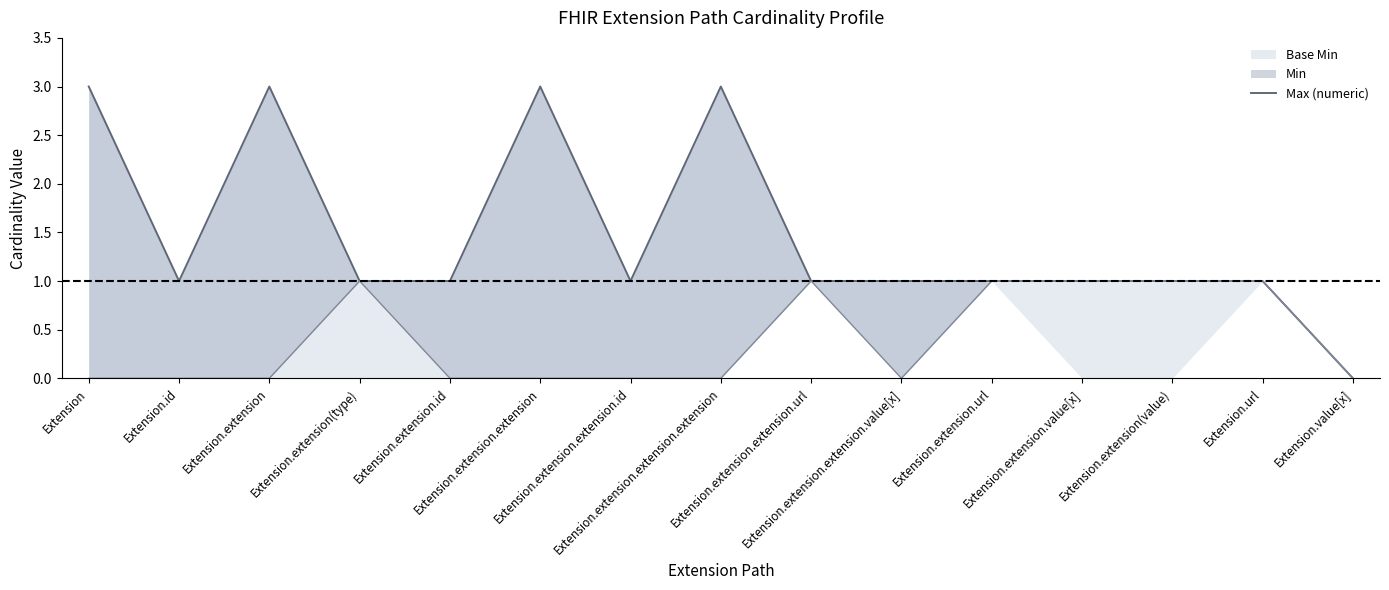

At which label is the value closest to 1?

Extension.id